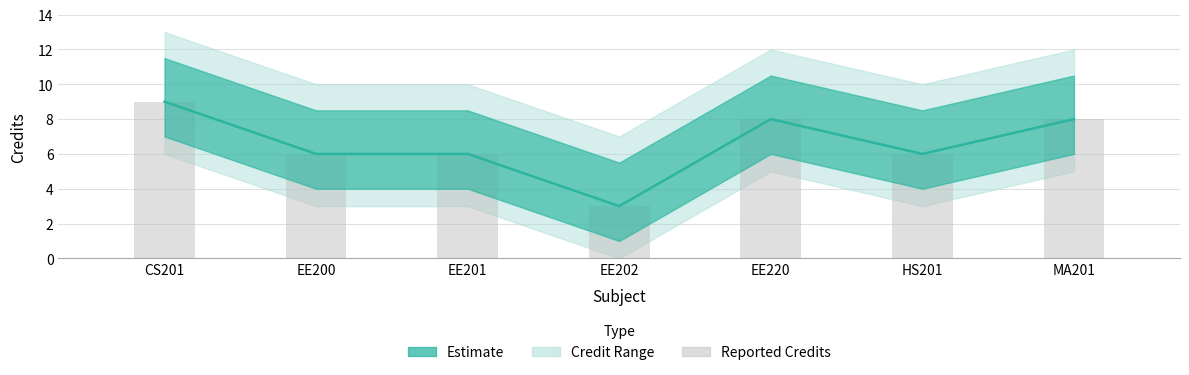

What is the ratio of the value at EE201 to the value at CS201?

0.7